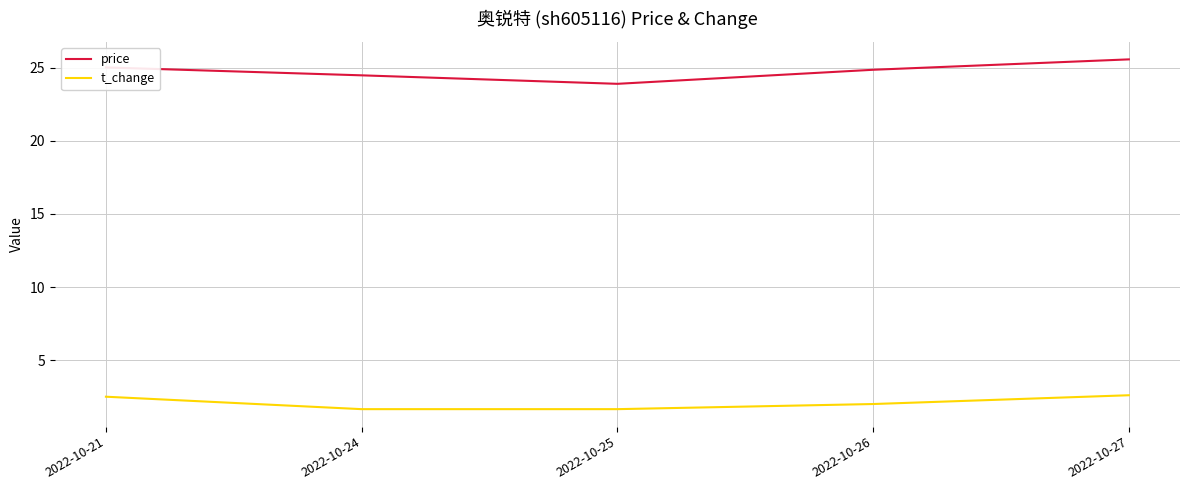

True or false: price and t_change intersect in this chart.

False